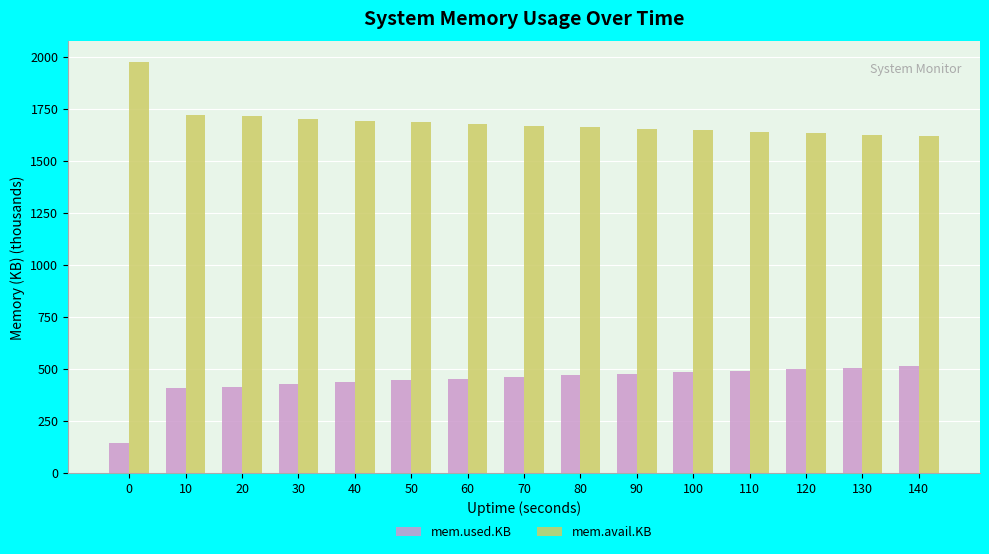

What is the sum of all mem.avail.KB values?

25297.1